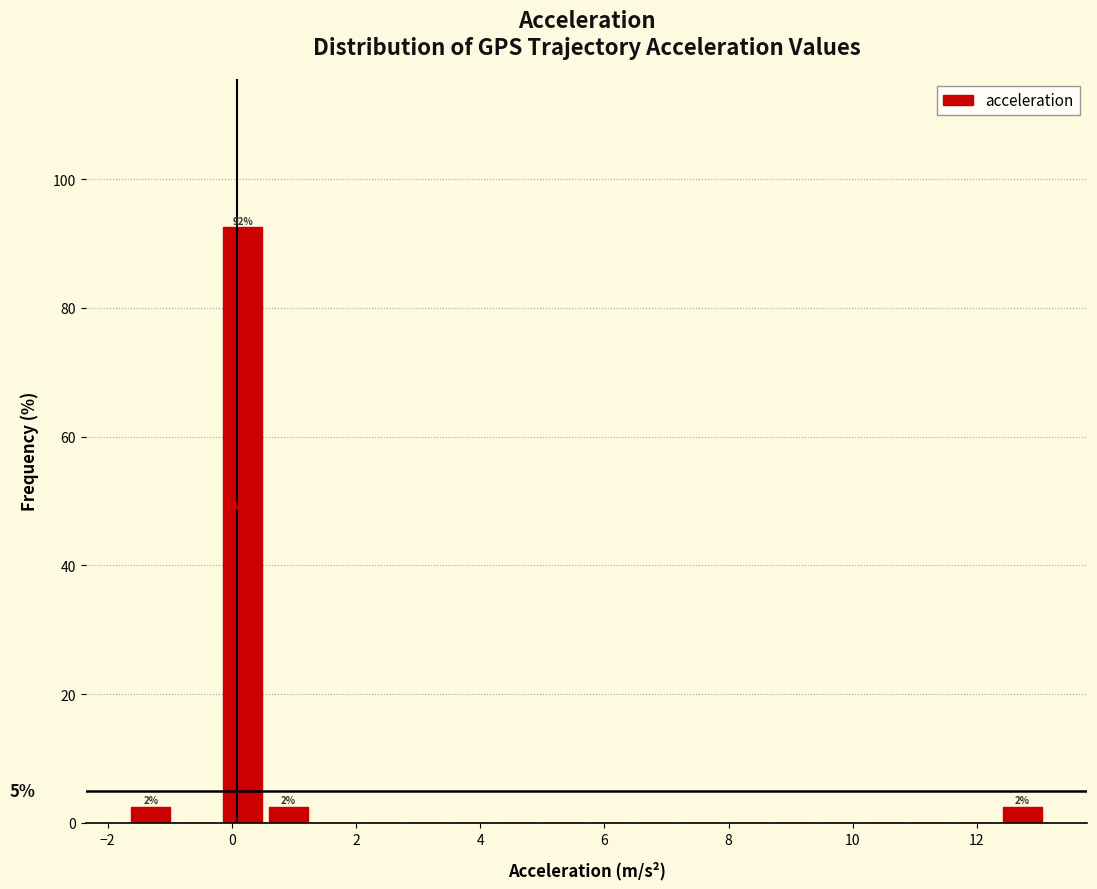

Around what value on the x-axis is the tallest bar? Give the approximate position of its centre, as read against the axis.

0.2